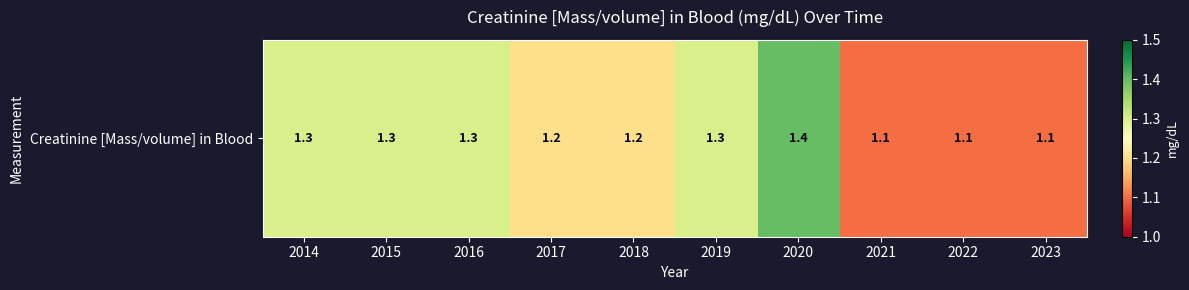

What is the ratio of the value at 2020 to the value at 2022?

1.3